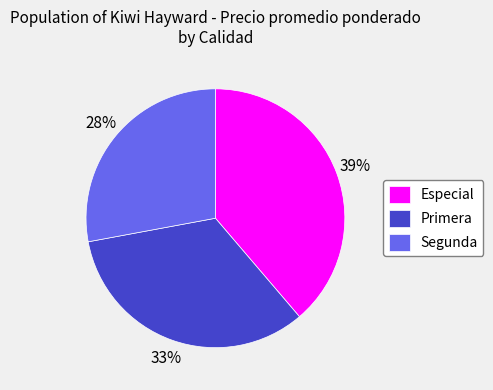

Does any single category account for the majority?

No